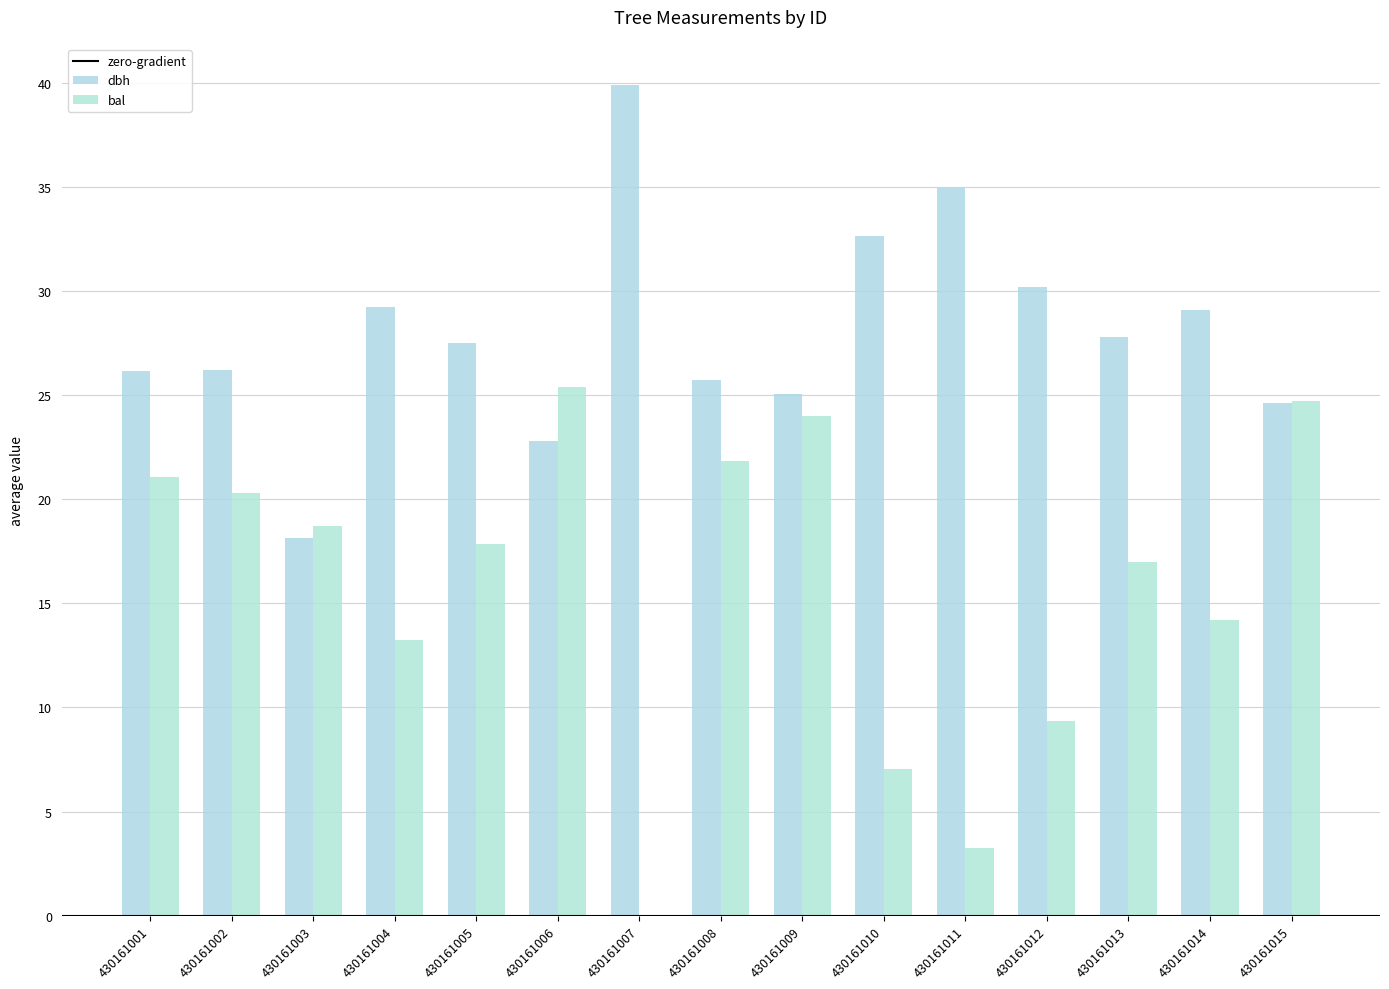

Which category has the lowest value across all series?

430161007